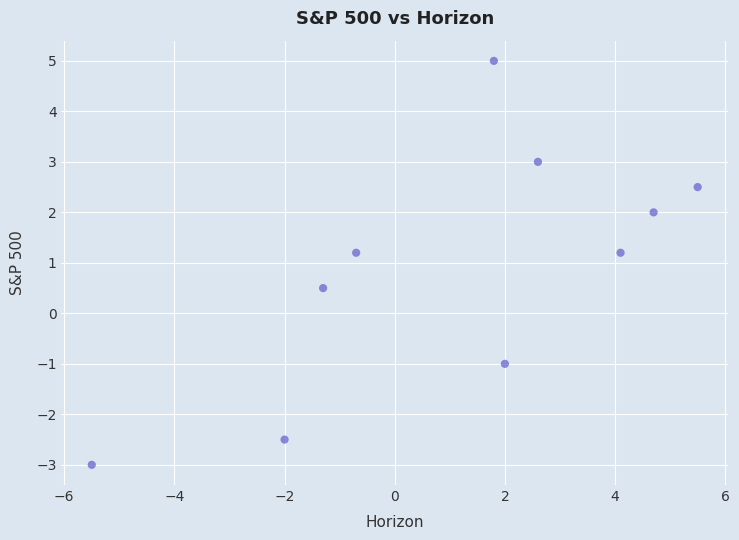

What is the average X value?

1.1